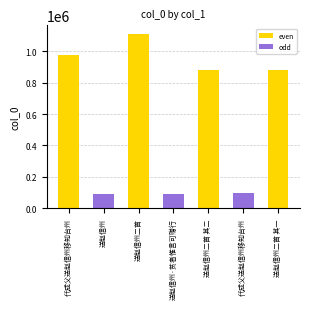

What is the label of the 7th bar from the right?

代成父送赵信州移知台州